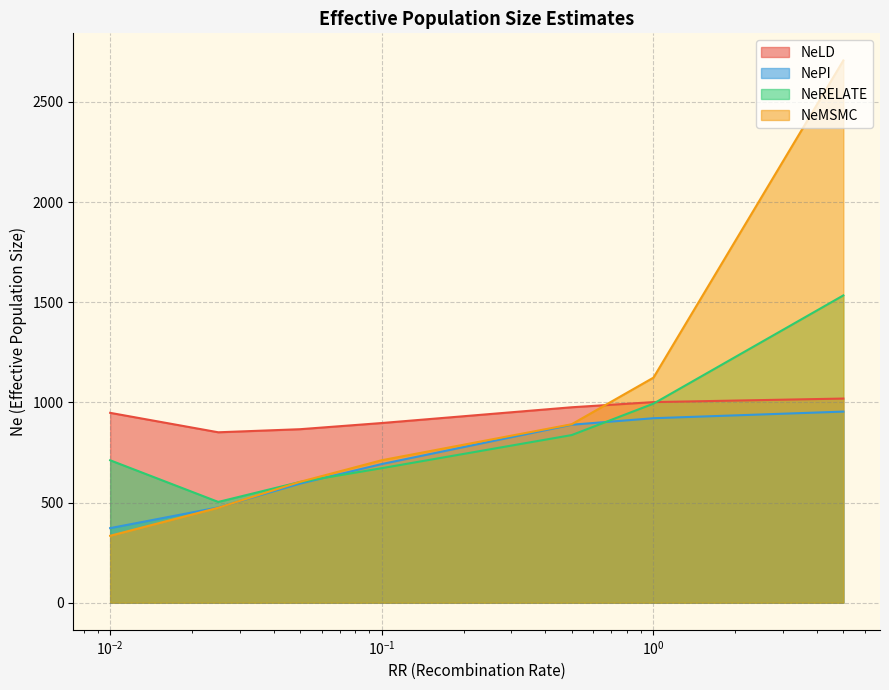

How many interior local valleys does the NeRELATE series have?

1